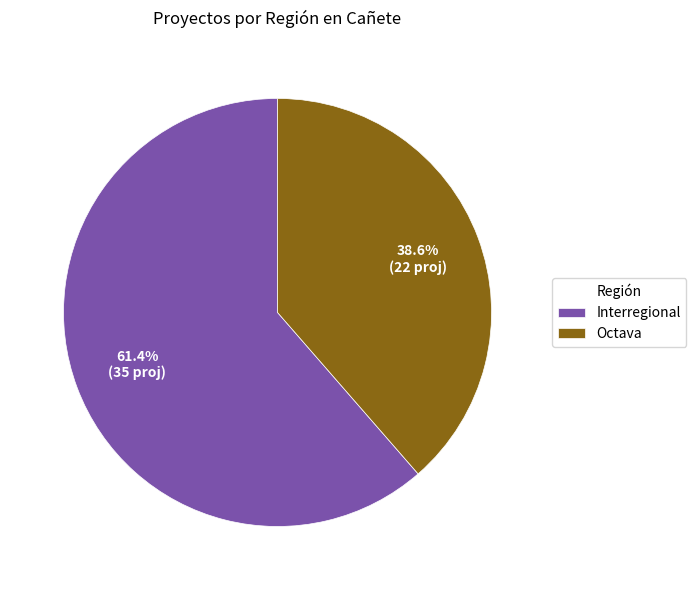

Which slice is the largest?

Interregional